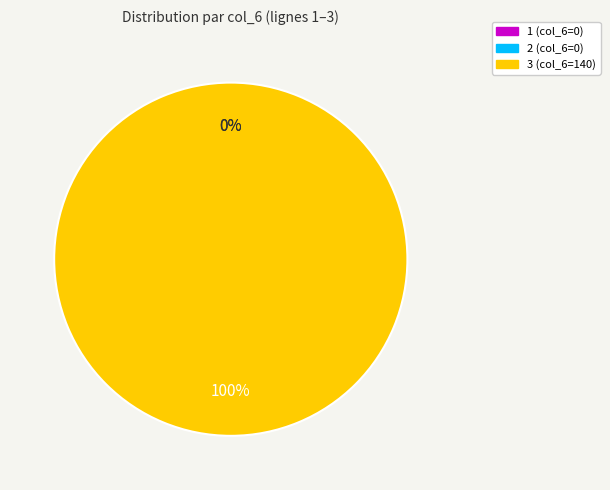

The Row 3 (col_0=3) slice represents 99% of the pie. True or false?

False